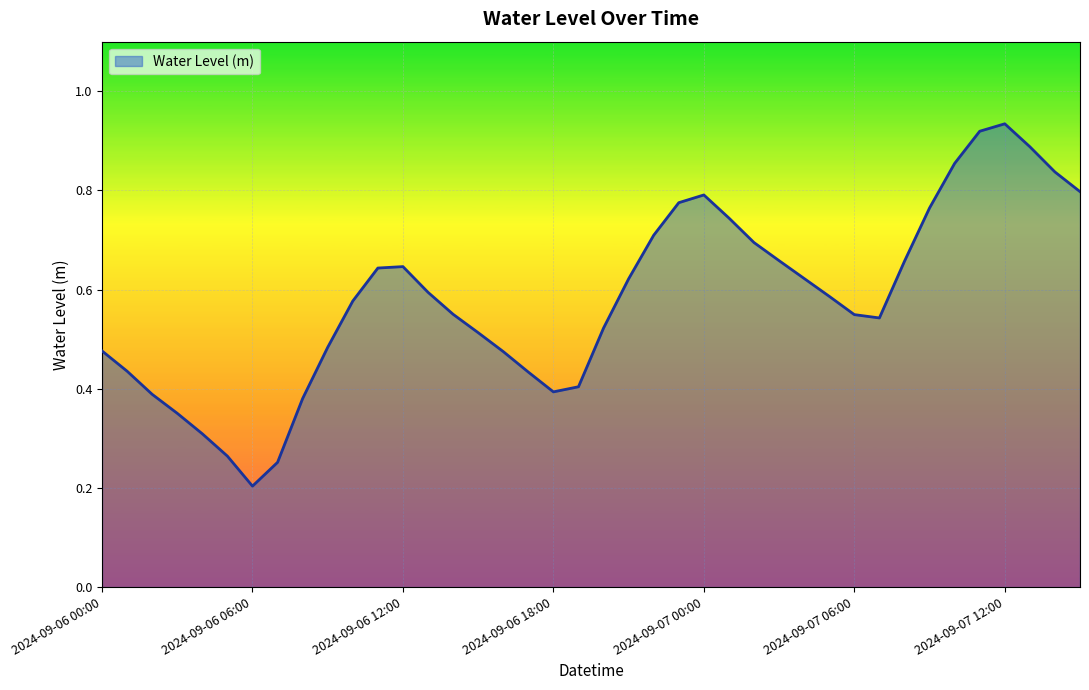

True or false: the data has more than 1 interior local peaks.

True